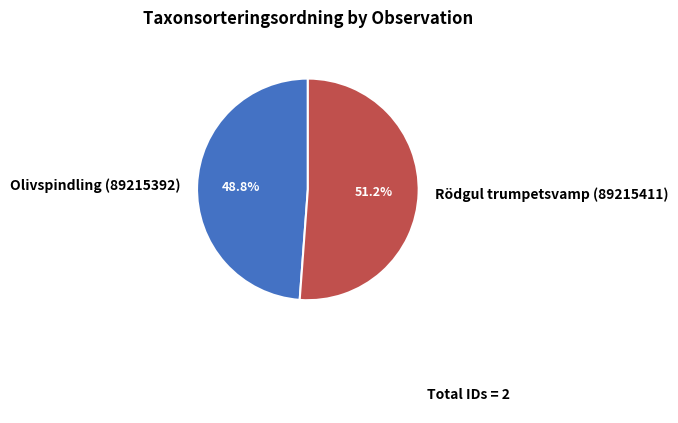

What portion of the pie excludes Olivspindling (89215392)?

51.2%